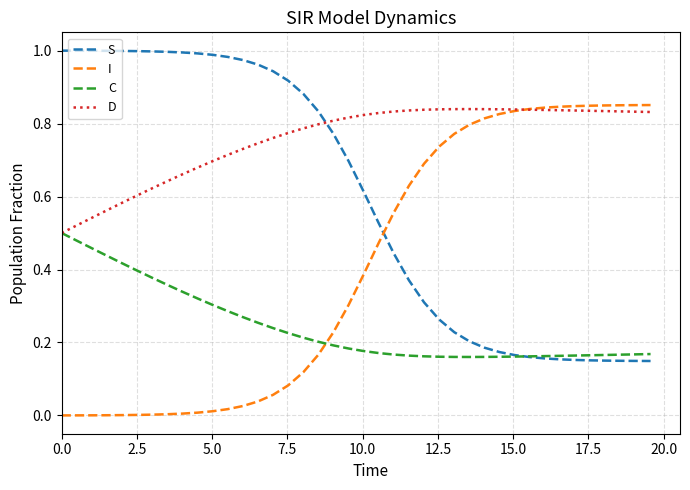

Rank the series by their average value, from lowest to highest.

C, I, S, D